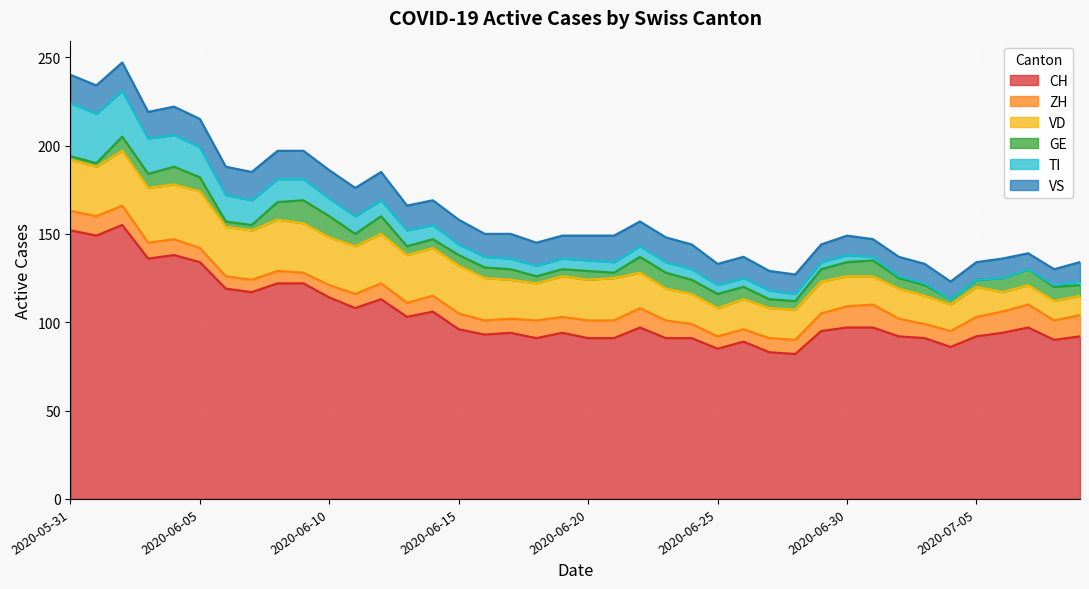

At which label does TI first exceed 6?

2020-05-31